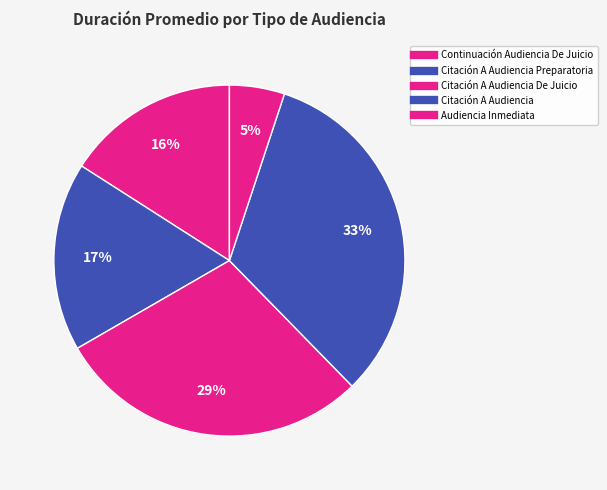

How many slices are in this pie chart?

5